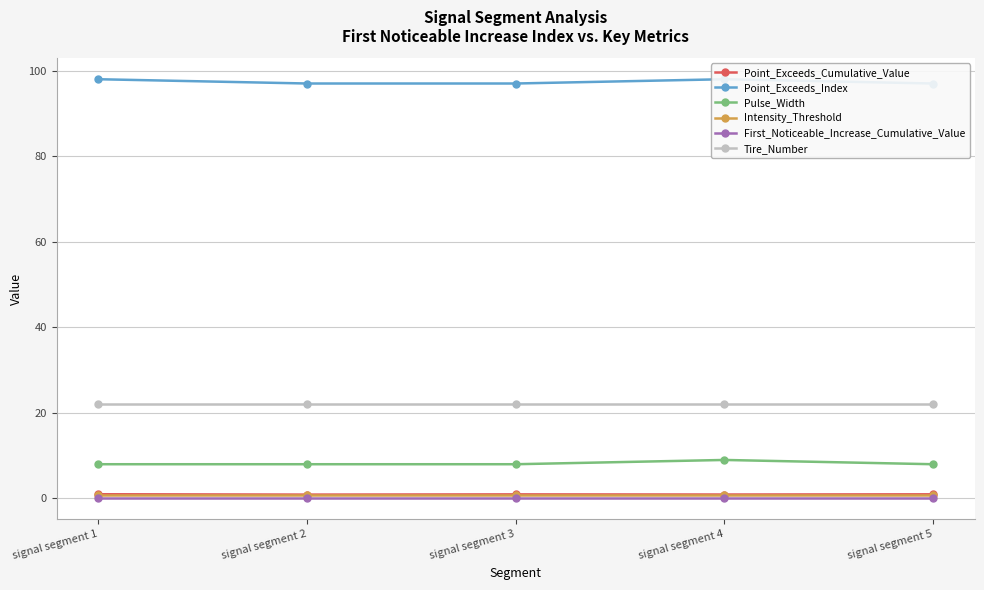

Where is the first local maximum for Pulse_Width?

signal segment 4